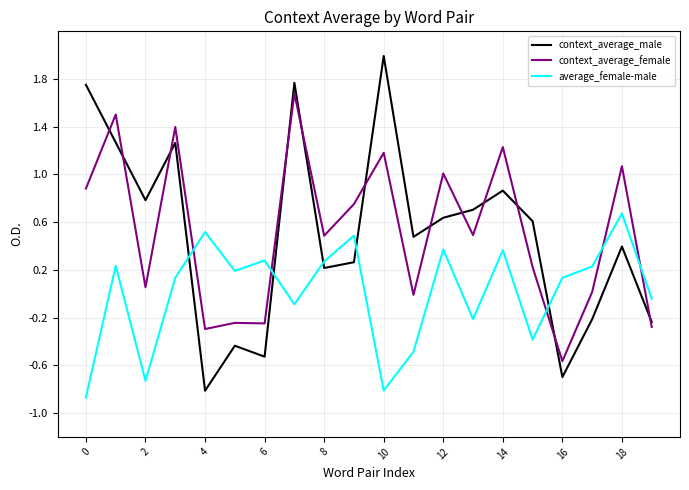

Which series has the widest spread of values?

context_average_male